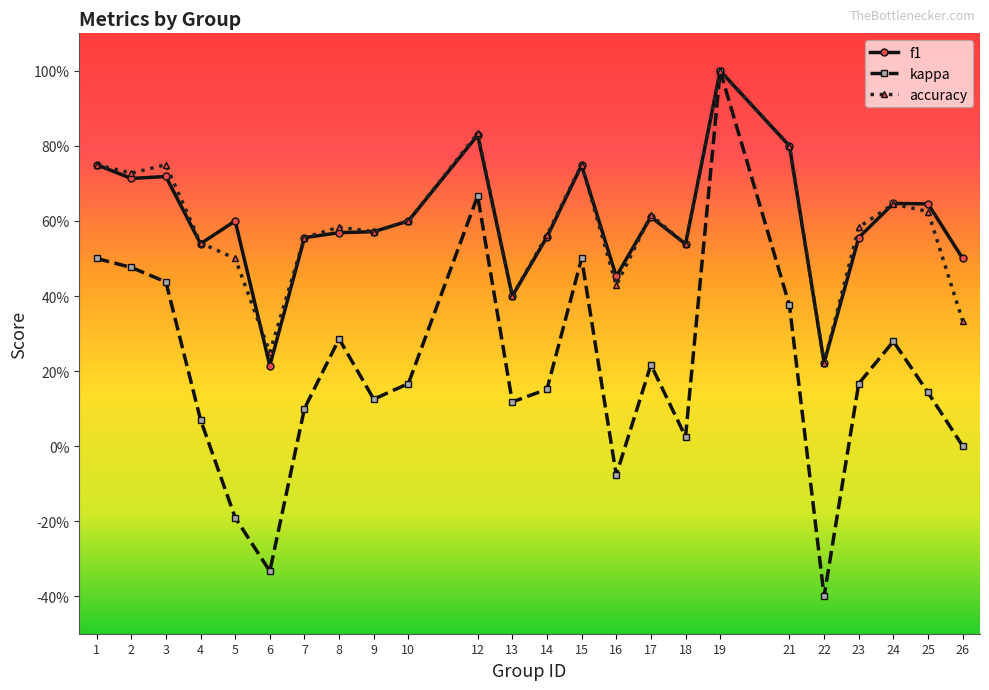

What are all the series names shown in the legend?

f1, kappa, accuracy